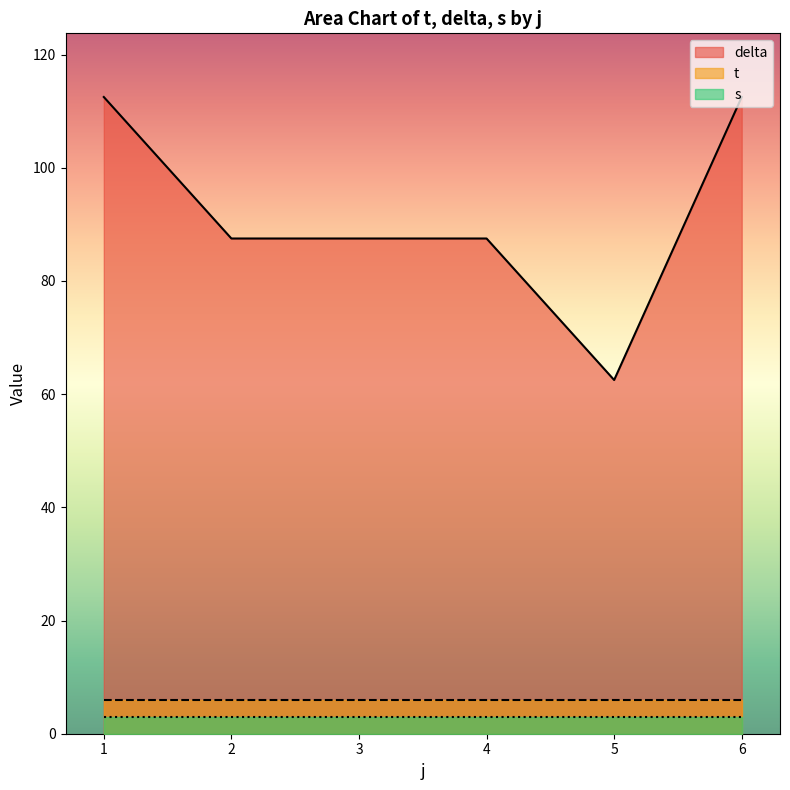

What are all the series names shown in the legend?

delta, t, s